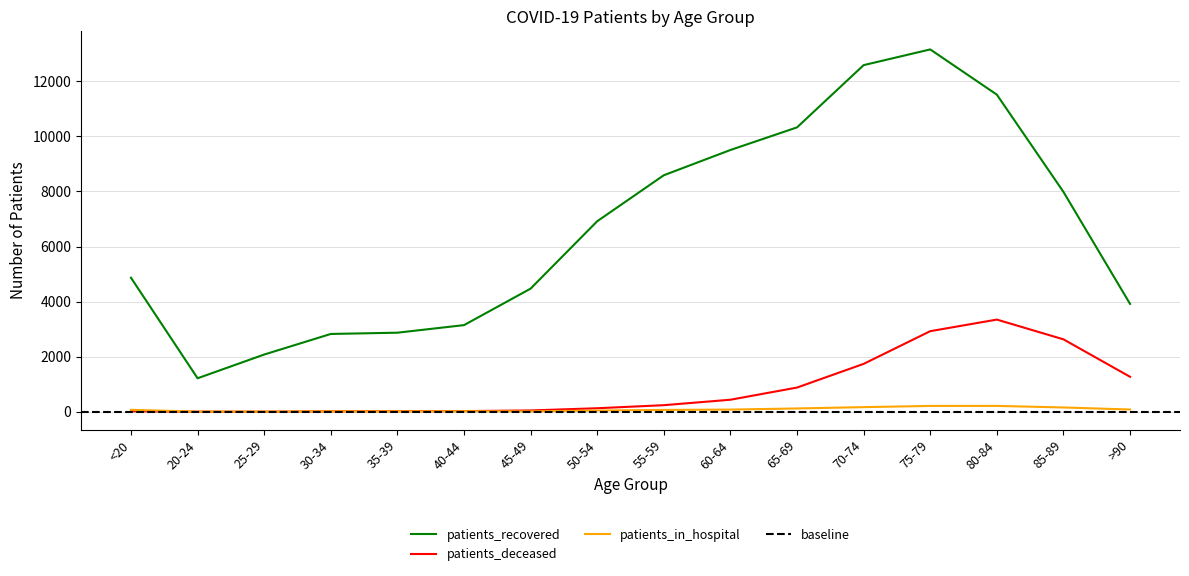

How many interior local valleys does the patients_recovered series have?

1